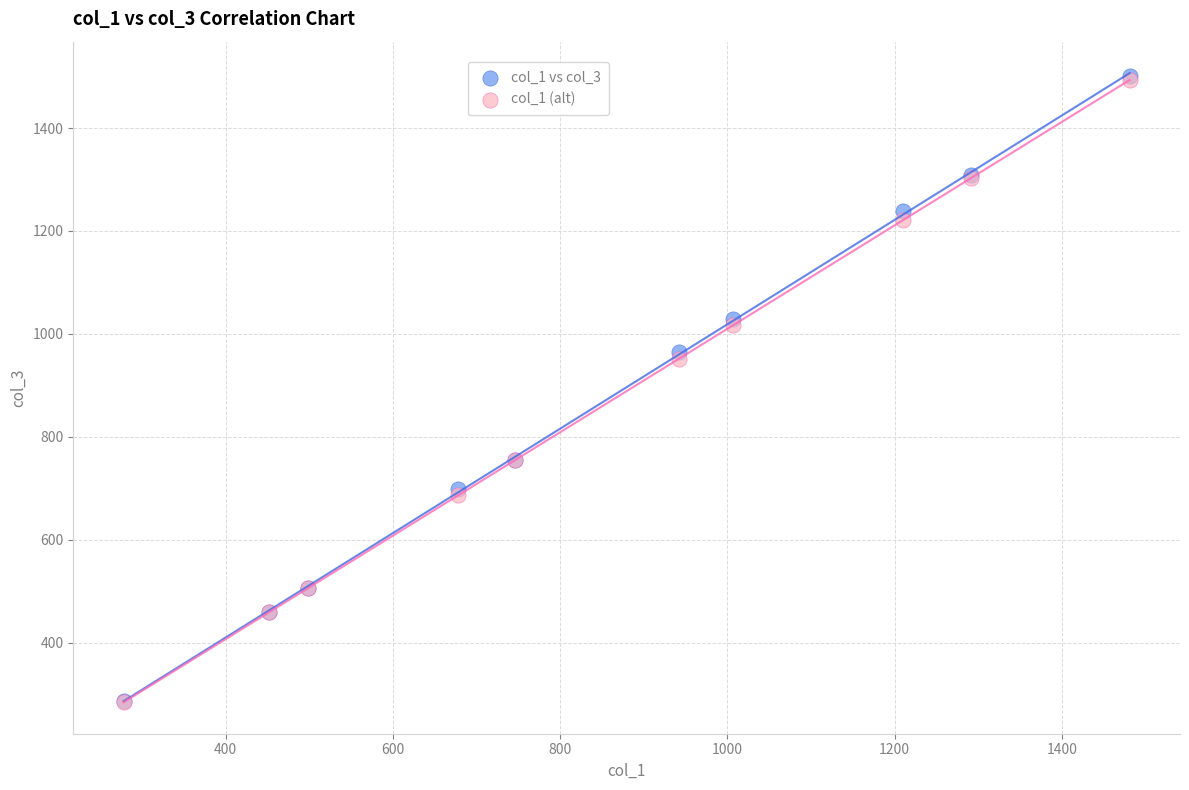

What are all the series names shown in the legend?

col_1 vs col_3, col_1 (alt)